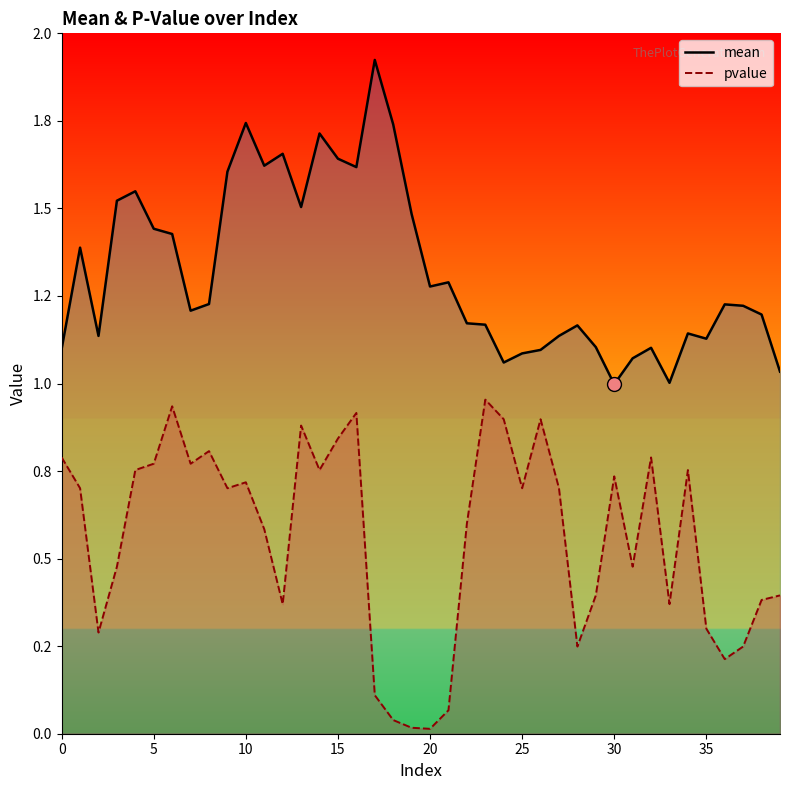

Which series changed the most between 15 and 33?

mean